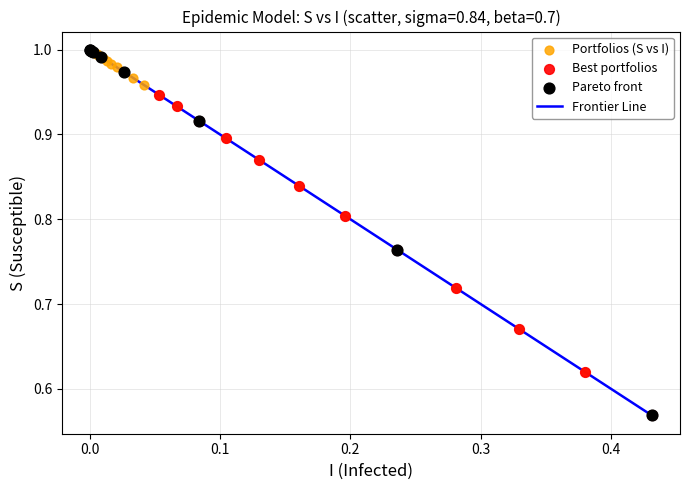

What is the difference between the maximum and minimum values?

0.4